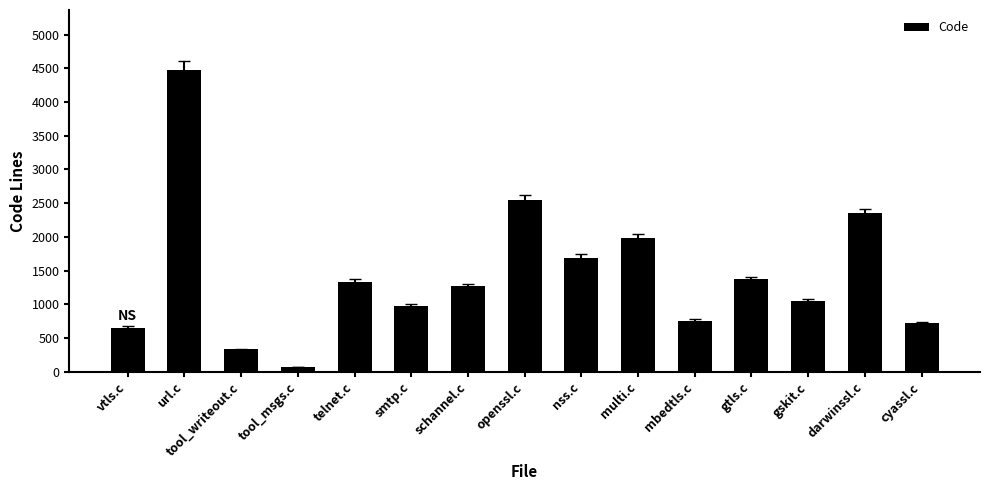

What is the label of the 1st bar from the right?

cyassl.c